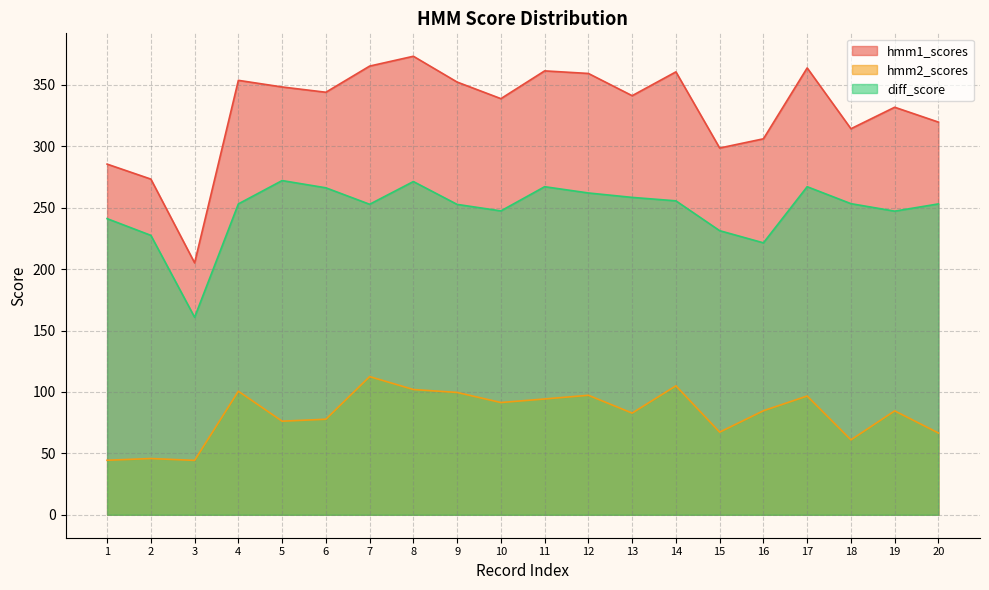

At which category does hmm2_scores reach its first local peak?

2